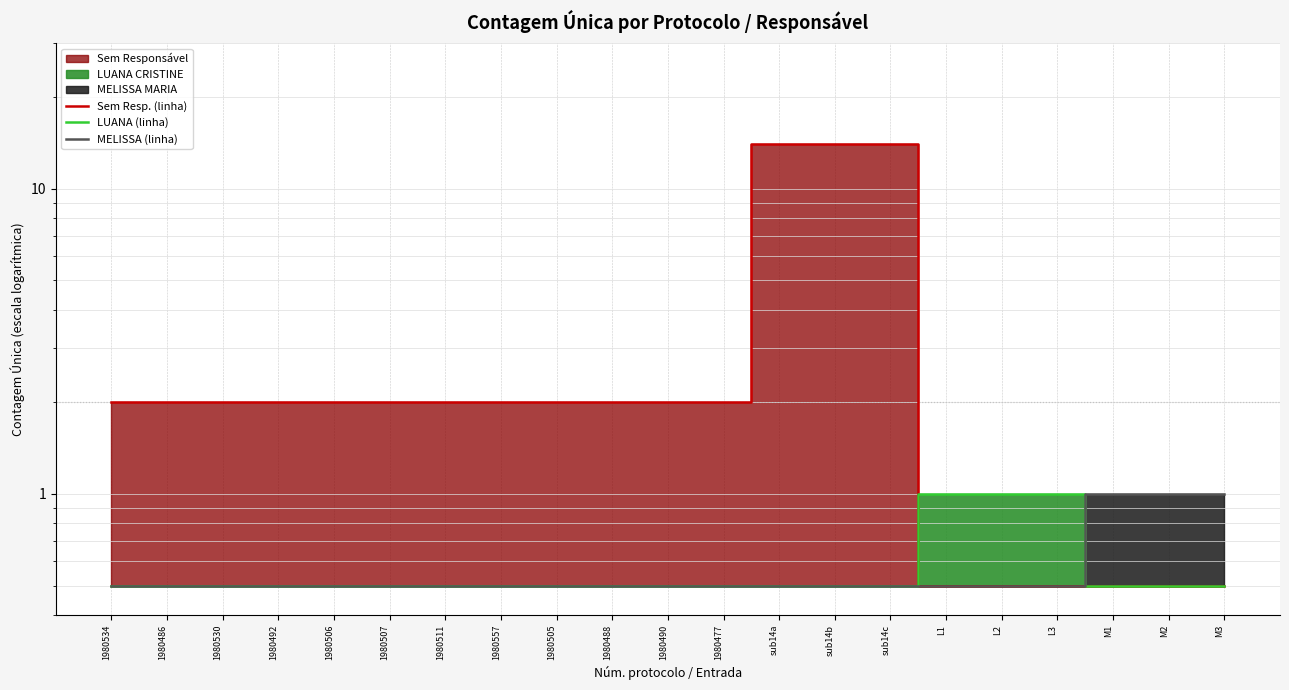

How many LUANA (linha) values are between 0 and 1?

21